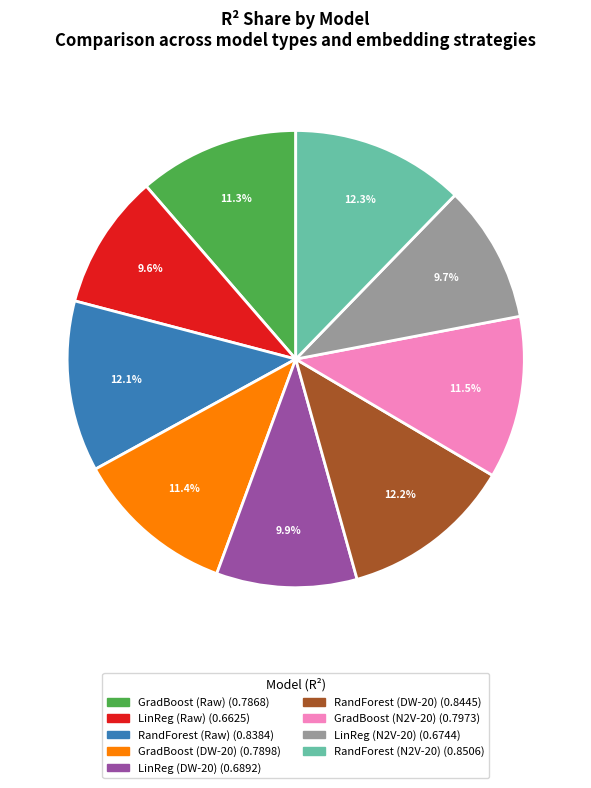

Is there a majority slice in this chart?

No